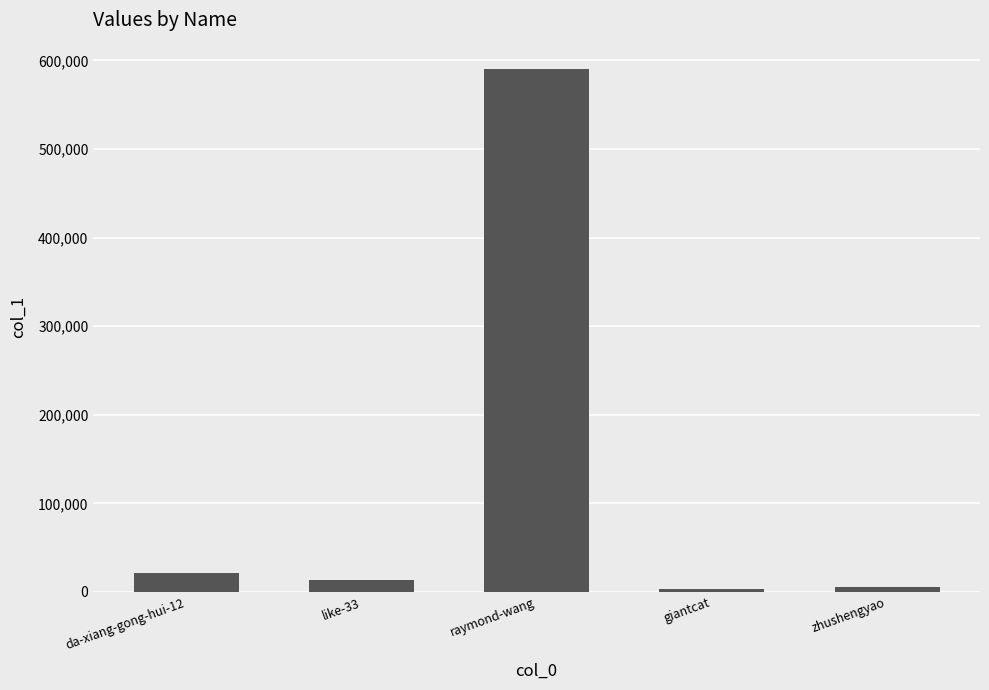

What is the average value?

126916